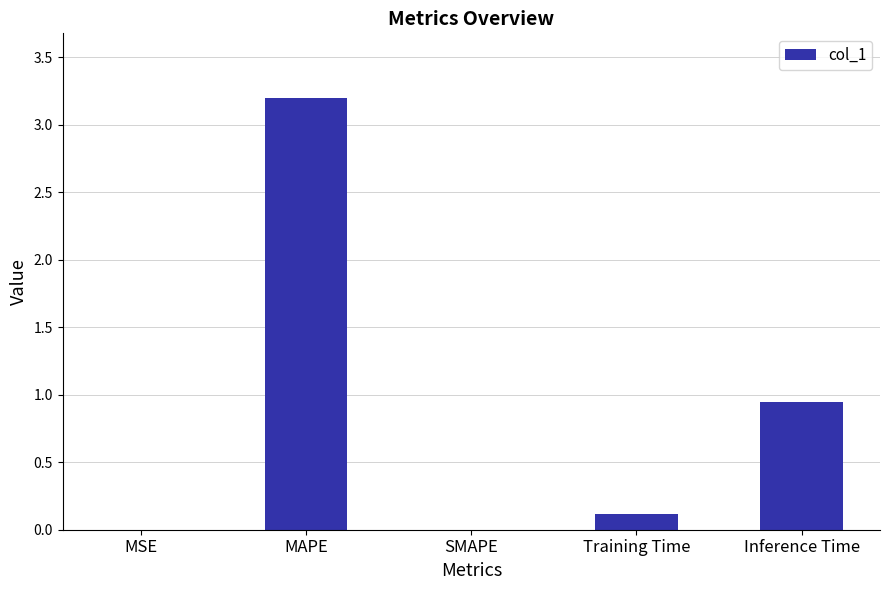

Which category has the highest value across all series?

MAPE